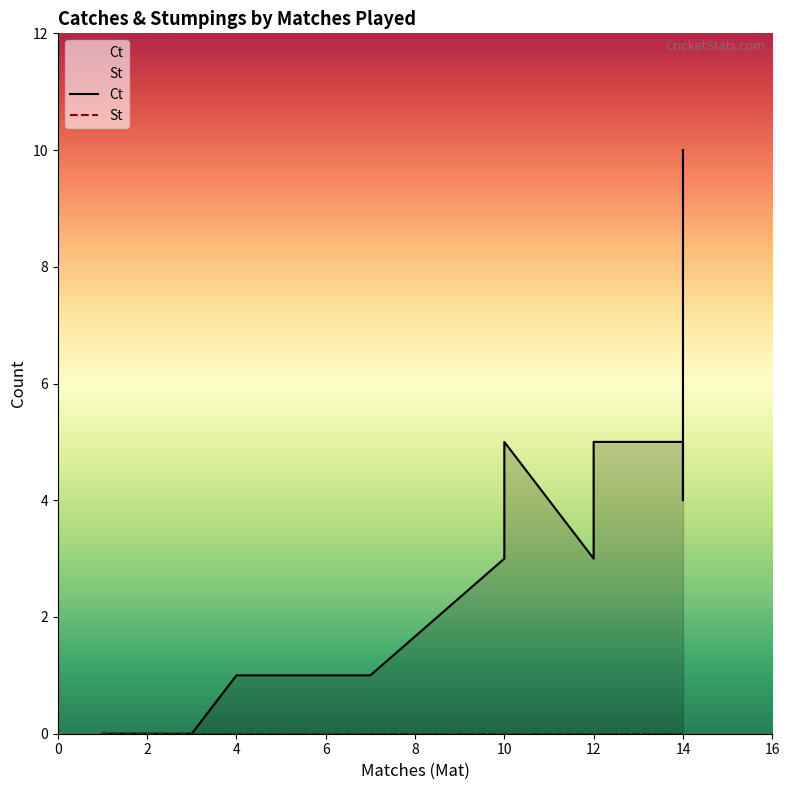

What is the difference between the second highest and minimum values in the Ct series?

7